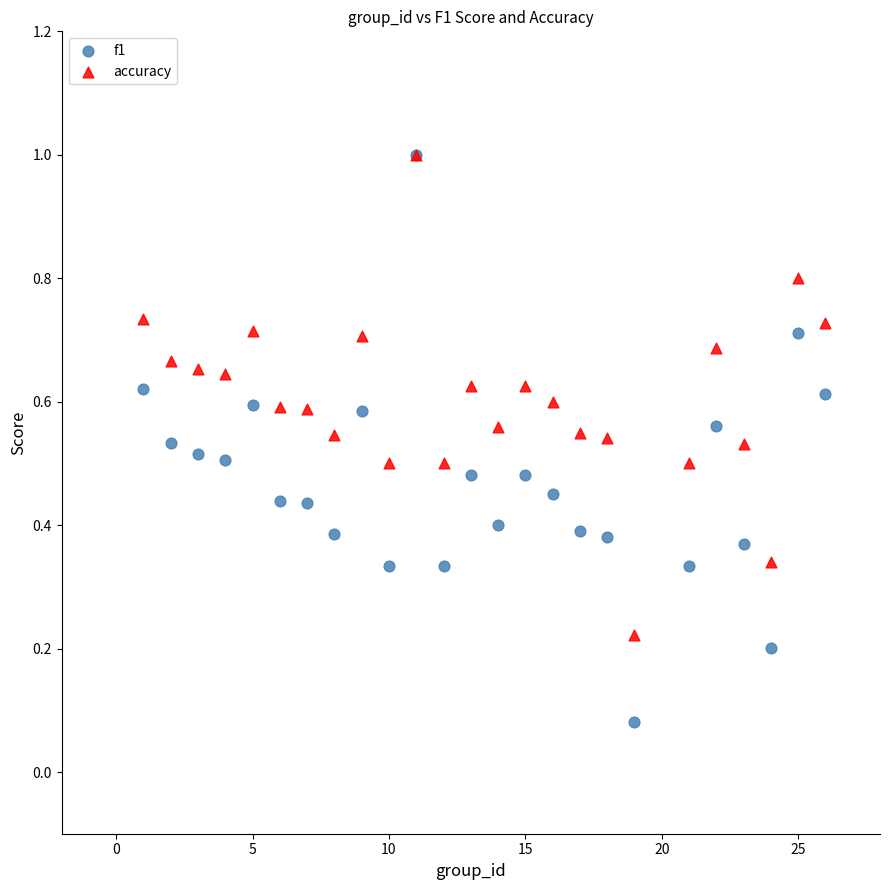

What are all the series names shown in the legend?

f1, accuracy